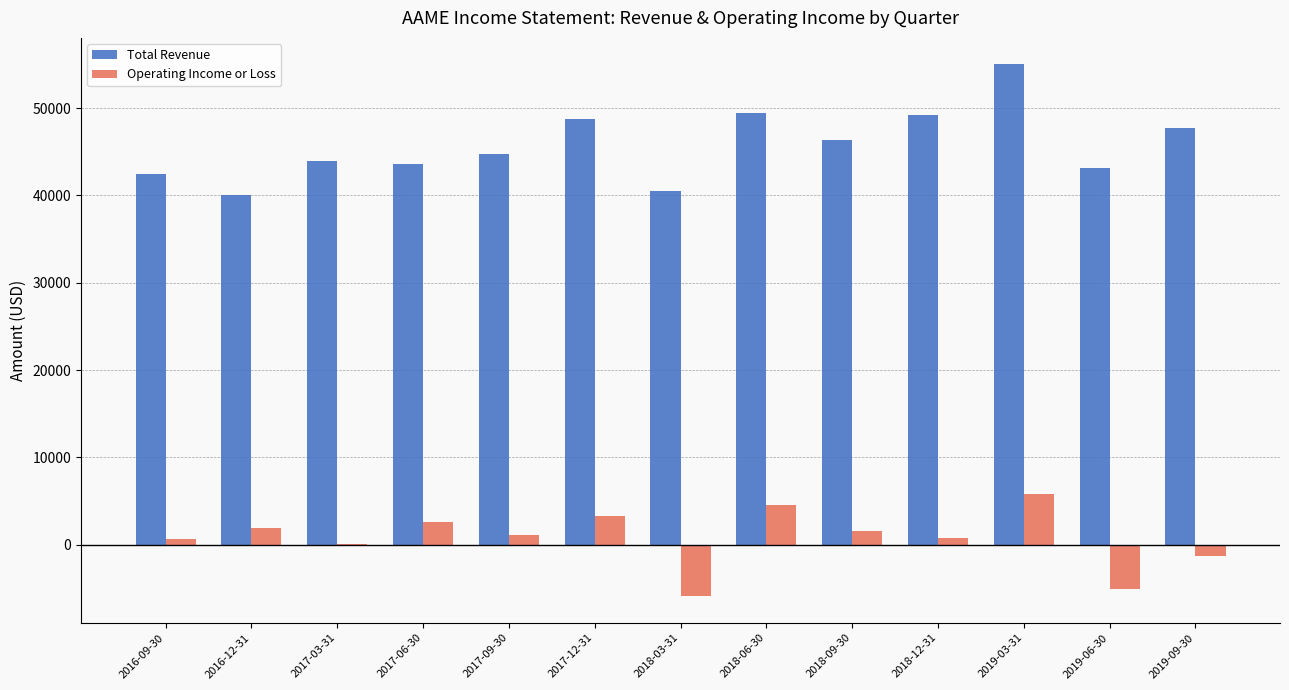

Which series has the largest total across all categories?

Total Revenue